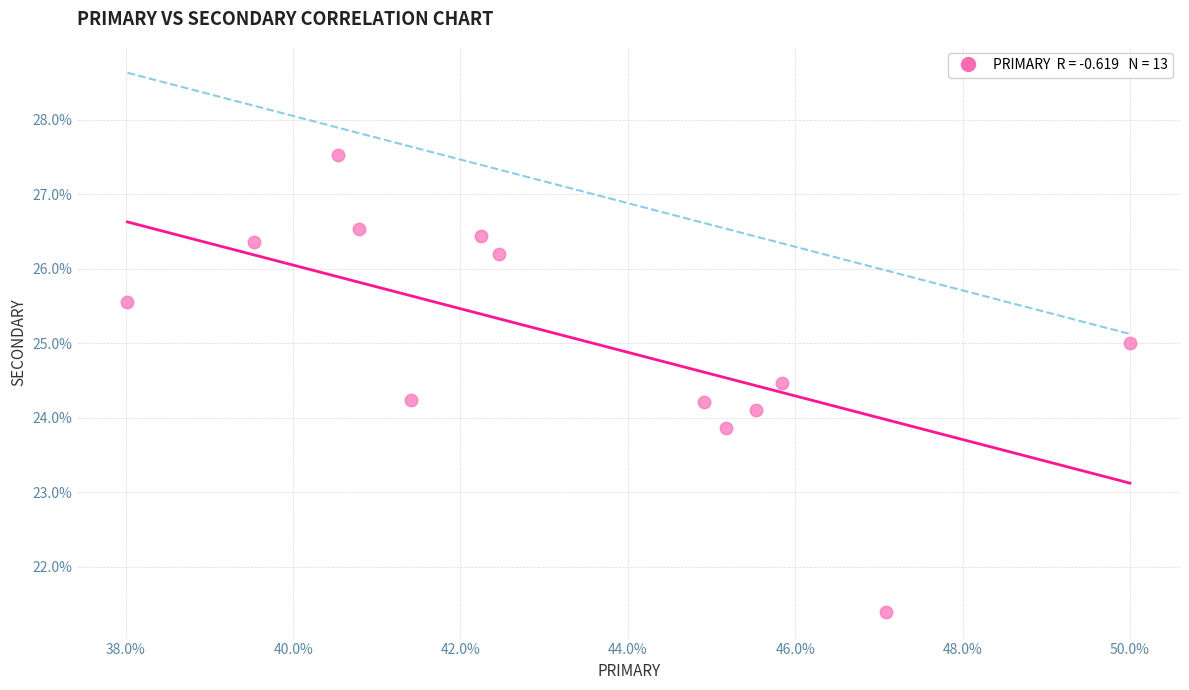

What is the range of Y values (max minus min)?

6.1